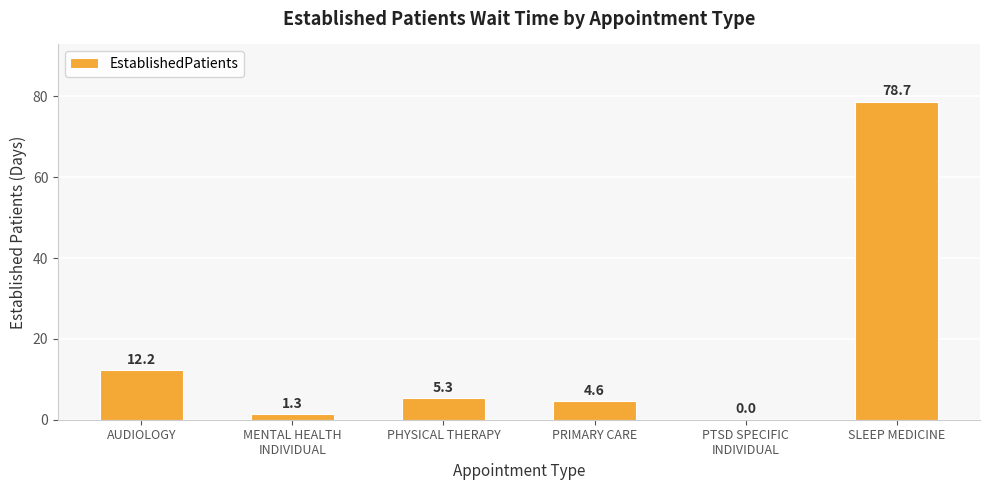

True or false: the data shows 5.3 at PHYSICAL THERAPY.

True